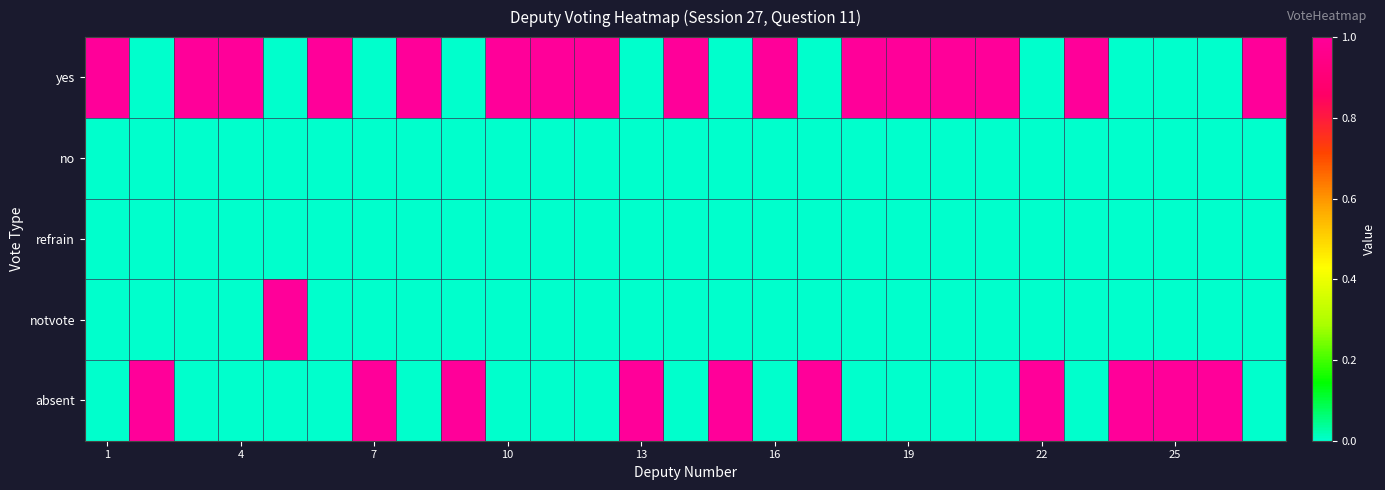

At how many categories does at least one series exceed 0?

27